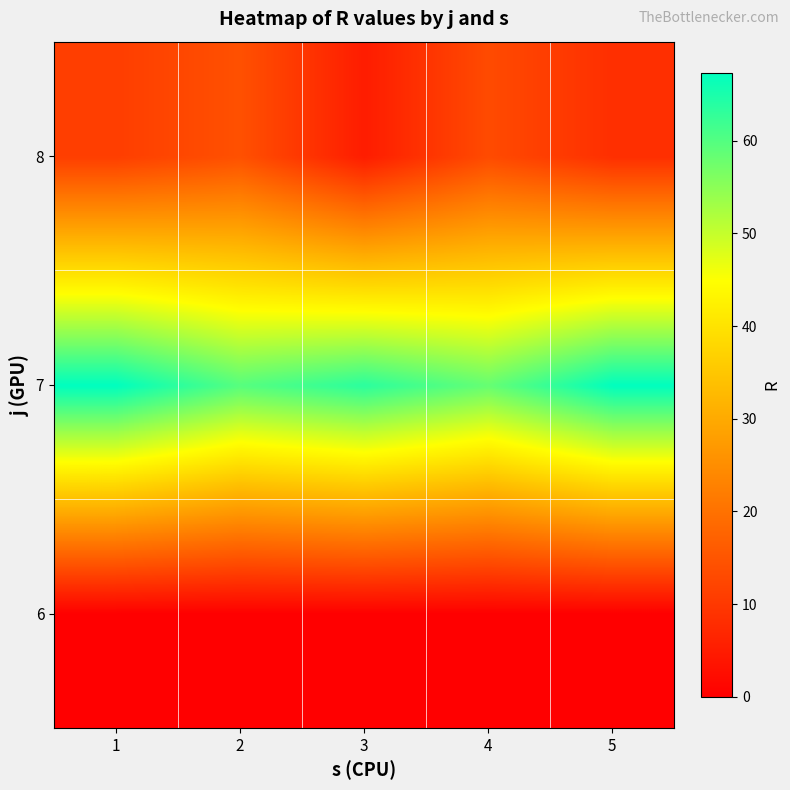

Reading left to right, extract all data points from this chart.

6: 1=0.0	2=0.0	3=0.0	4=0.0	5=0.0
7: 1=67.3	2=59.7	3=63.5	4=58.4	5=67.2
8: 1=11.0	2=14.2	3=5.1	4=13.2	5=8.3